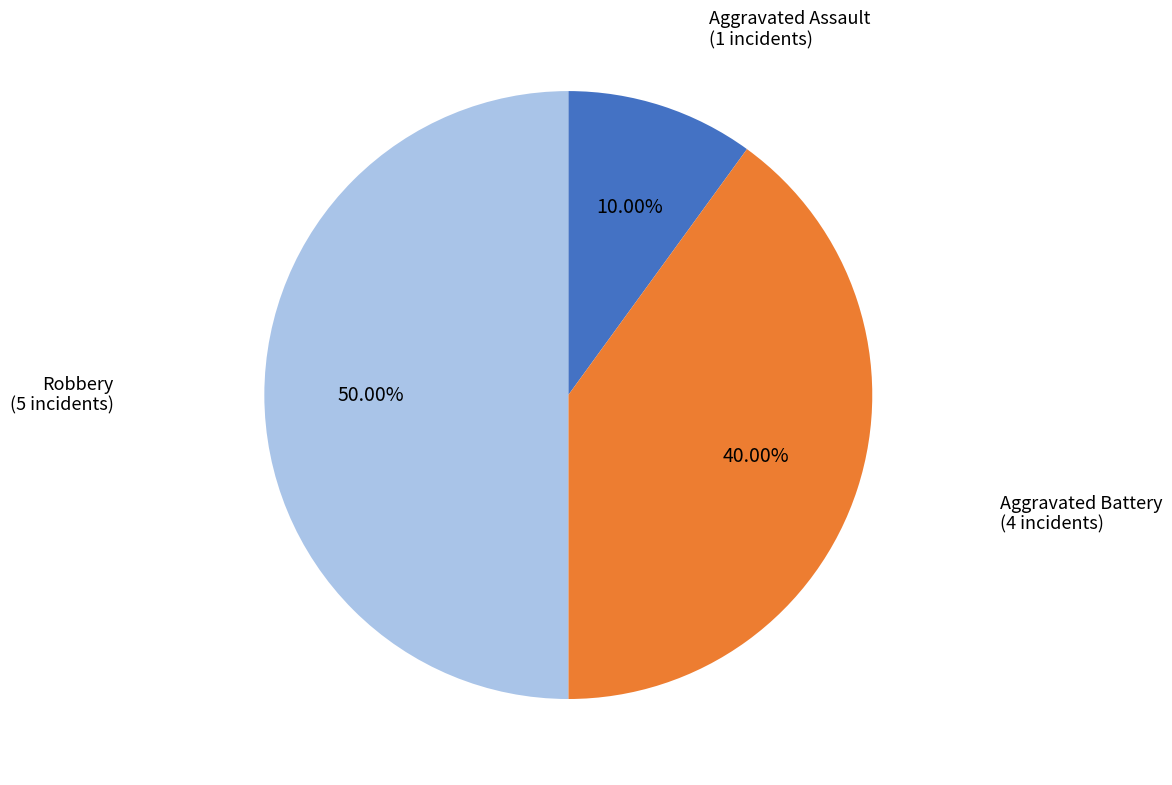

Does Aggravated Battery represent more than half of the total?

No